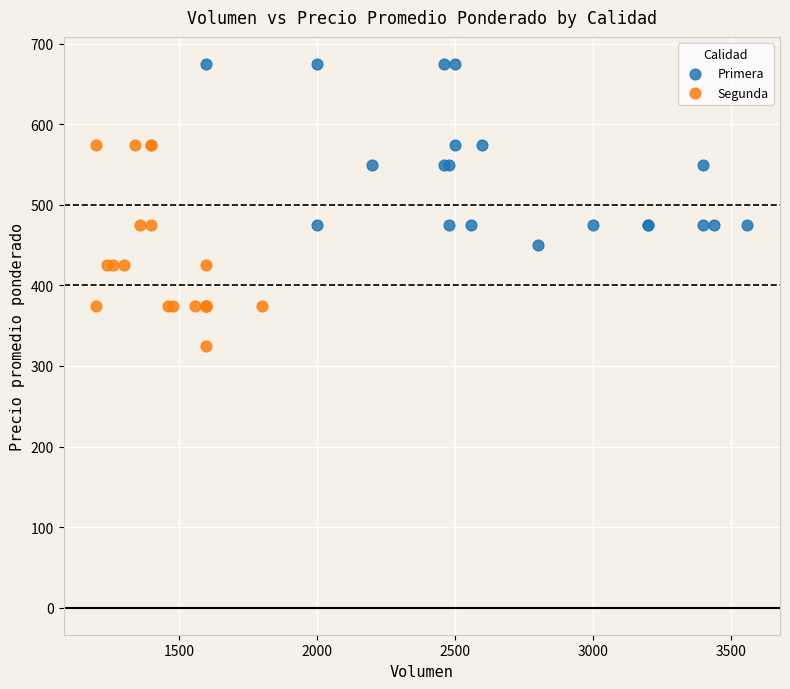

Which series has the widest spread of Y values?

Segunda